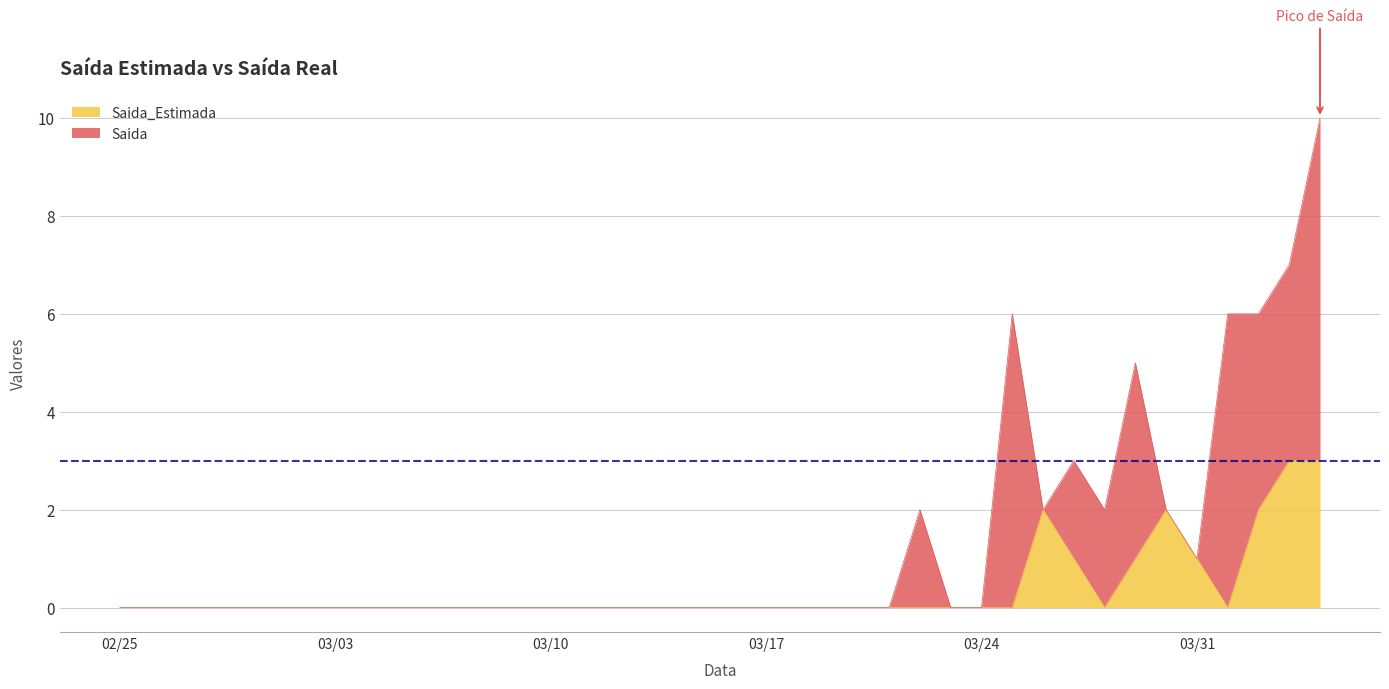

How many values exceed 0?

8